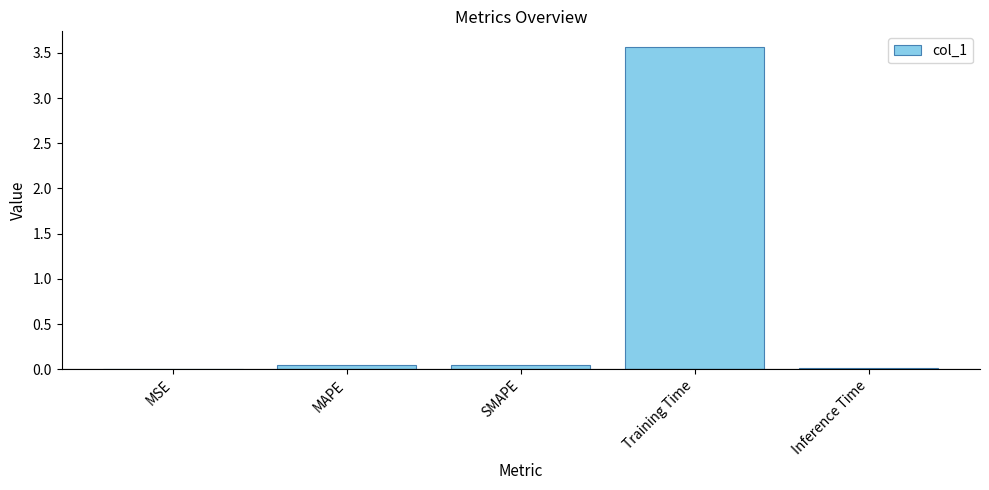

What is the sum of all values?

3.7